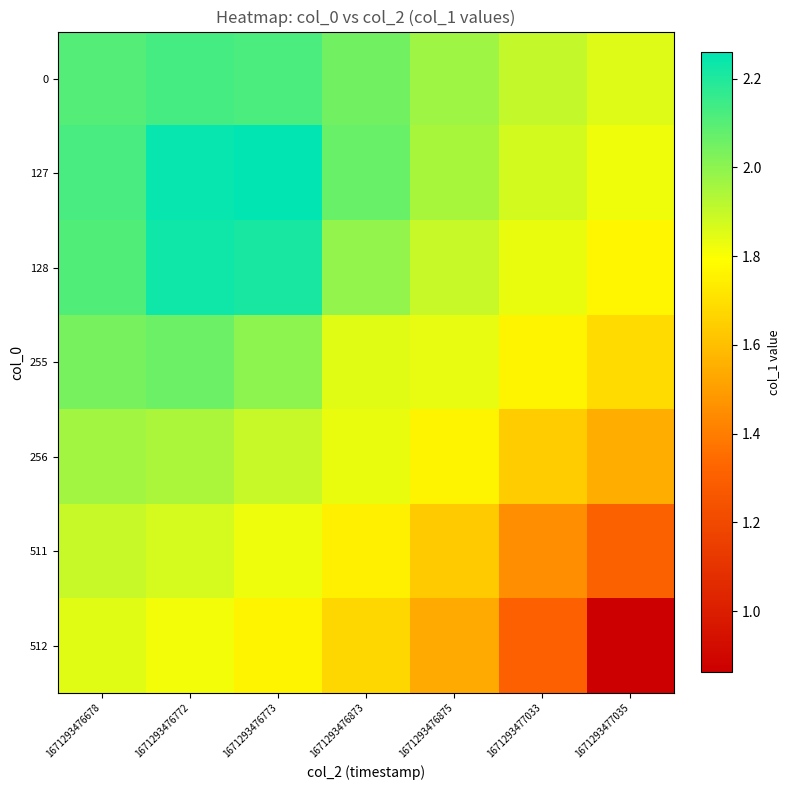

Between 1671293476678 and 1671293476873, which is larger?

1671293476678